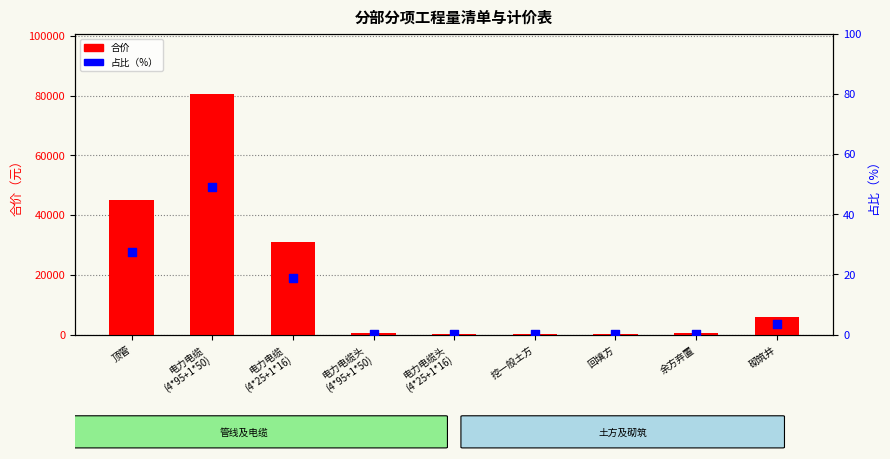

Which series has the widest spread of Y values?

合价